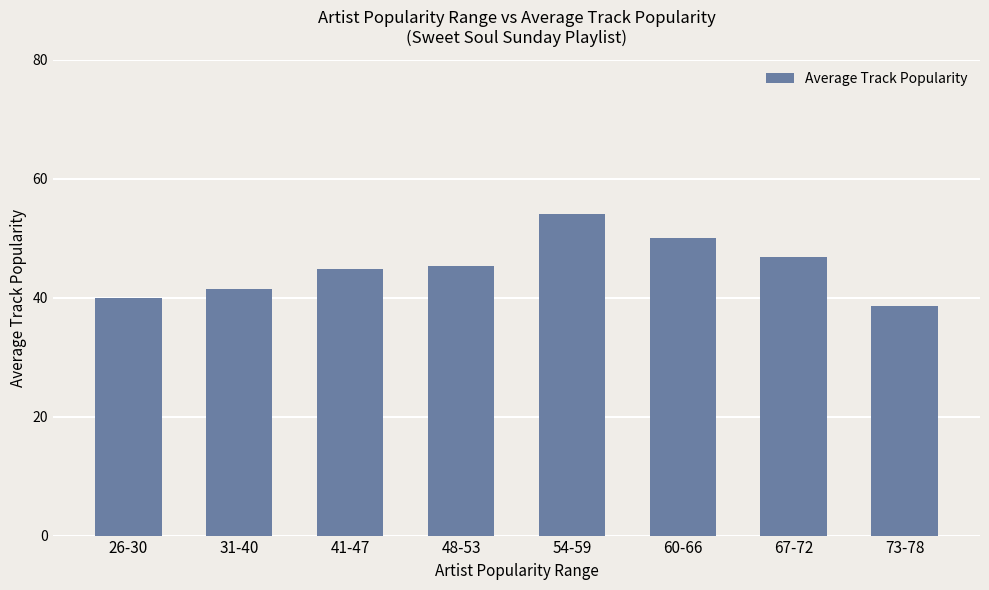

The value at 31-40 is 41.5. True or false?

True